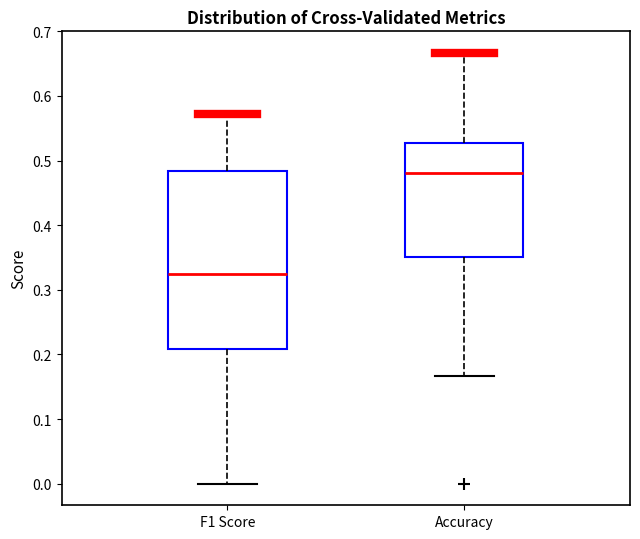

Reading left to right, transcribe this box plot: for each box, give where its median line is, the range the box spans, and where its two whiskers end, as read against the y-axis. The values are not printed on the chart, so give them approximately, as read against the axis.

F1 Score: median 0.32, box 0.21 to 0.48, whiskers 0.00 to 0.57
Accuracy: median 0.48, box 0.35 to 0.53, whiskers 0.17 to 0.67